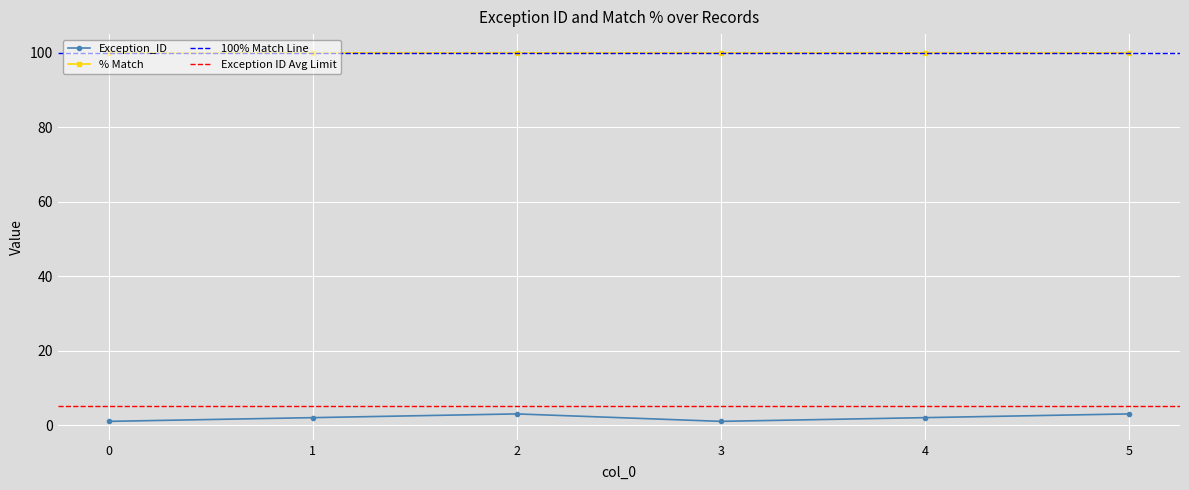

True or false: % Match and Exception_ID cross at least once.

False